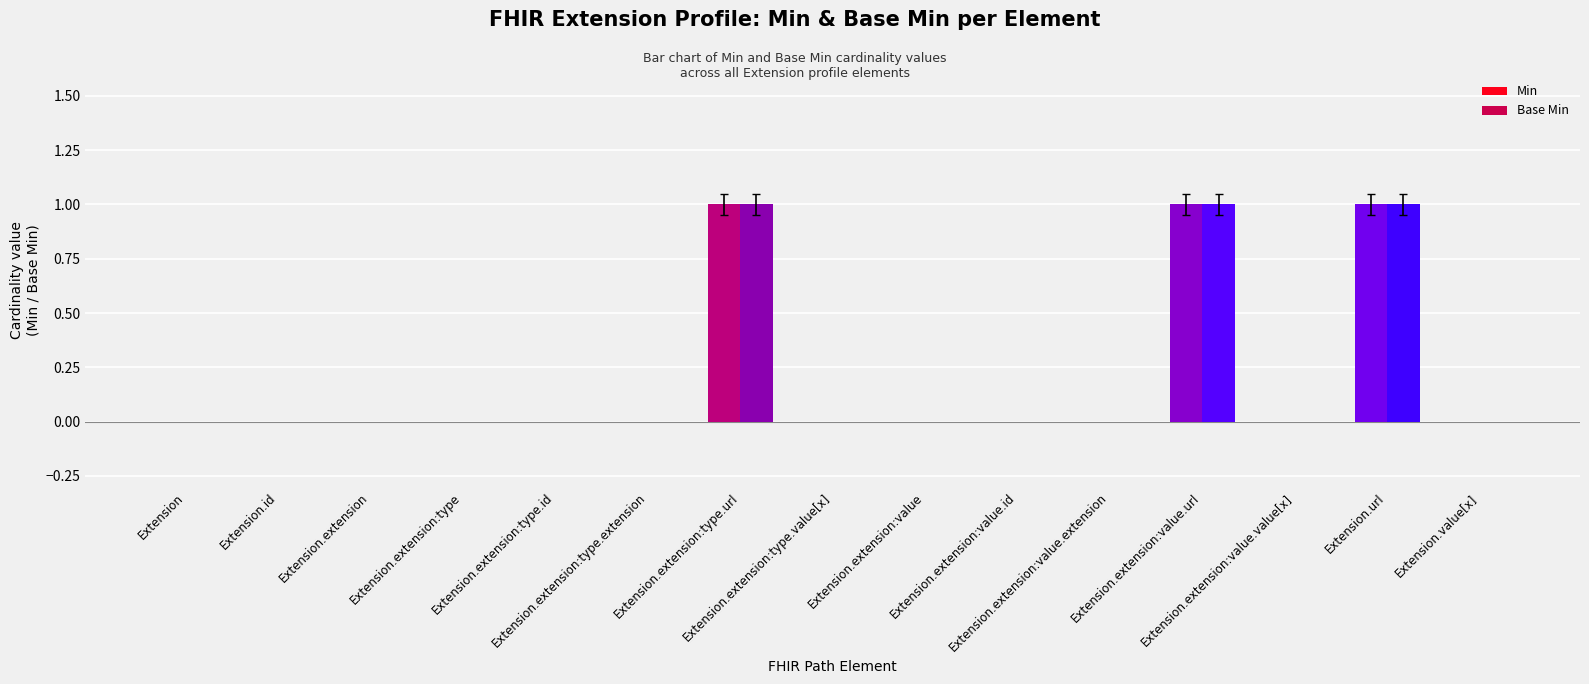

How many groups of bars are there?

15